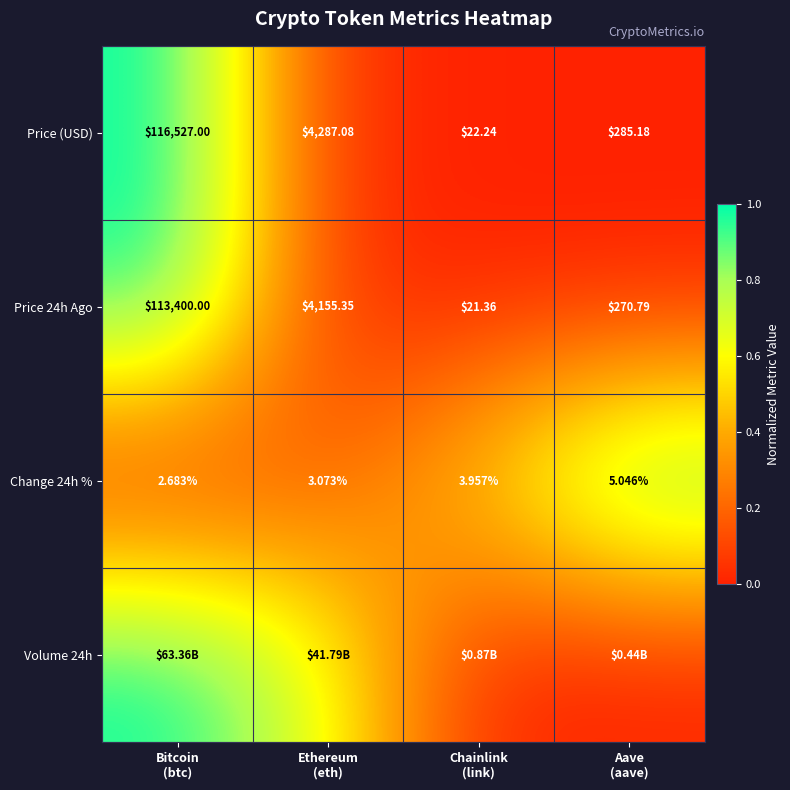

List the series in order of their peak value, highest first.

Price (USD), Price 24h Ago, Change 24h %, Volume 24h